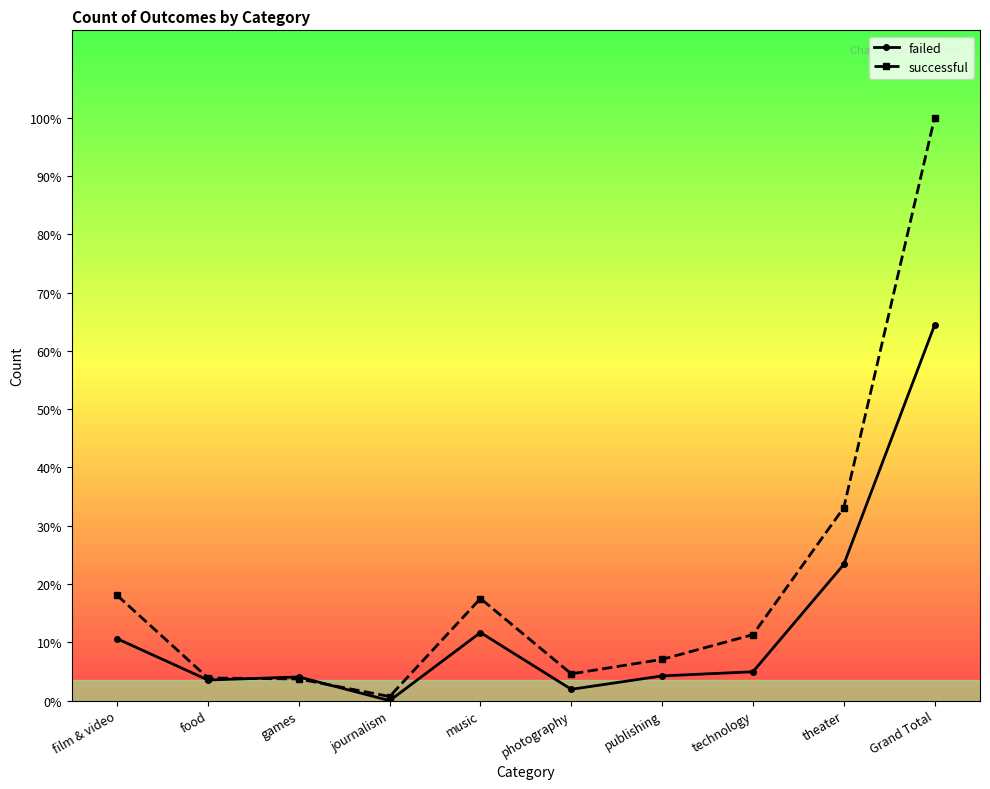

Reading left to right, what are all the values shown in this chart?

failed: 60	20	23	0	66	11	24	28	132	364
successful: 102	22	21	4	99	26	40	64	187	565